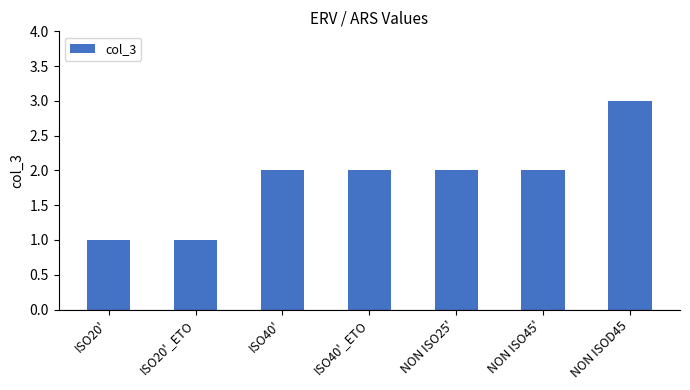

Approximately how many times larger is the value at NON ISO45' compared to ISO40'?

1.0